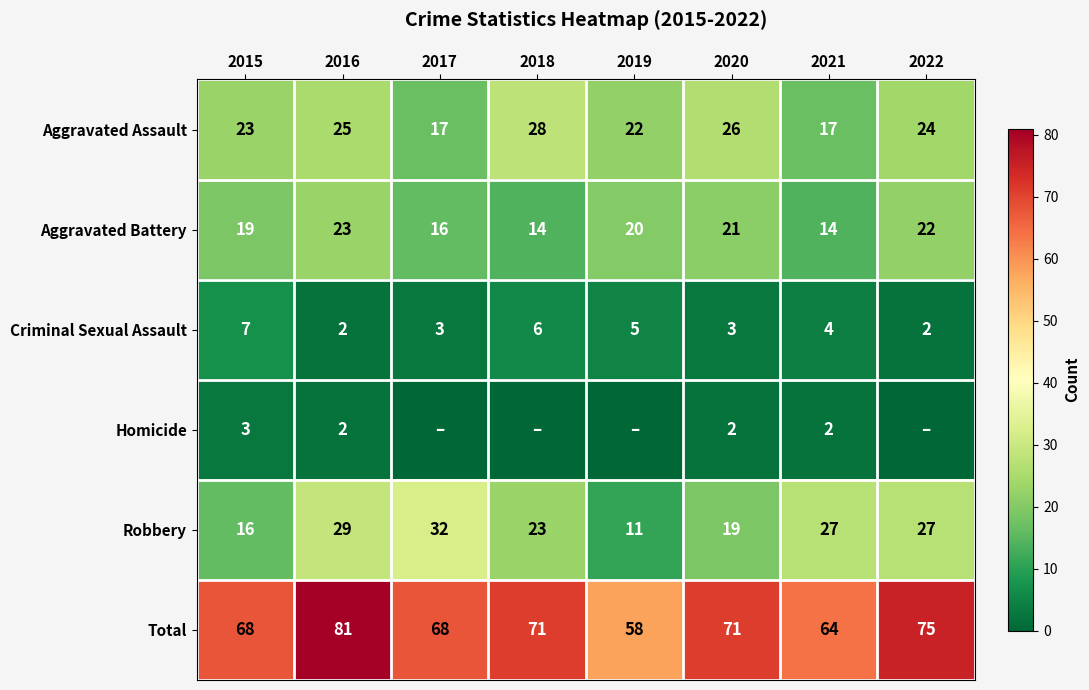

Between 2022 and 2018, which is larger?

2018